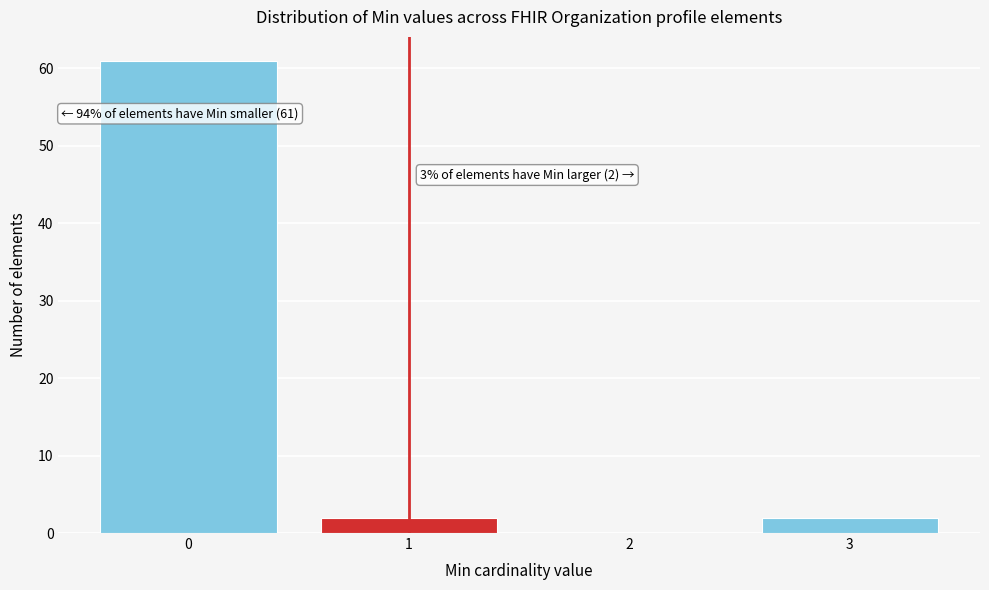

Reading left to right, transcribe all the data shown in this chart.

0=61	1=2	2=0	3=2